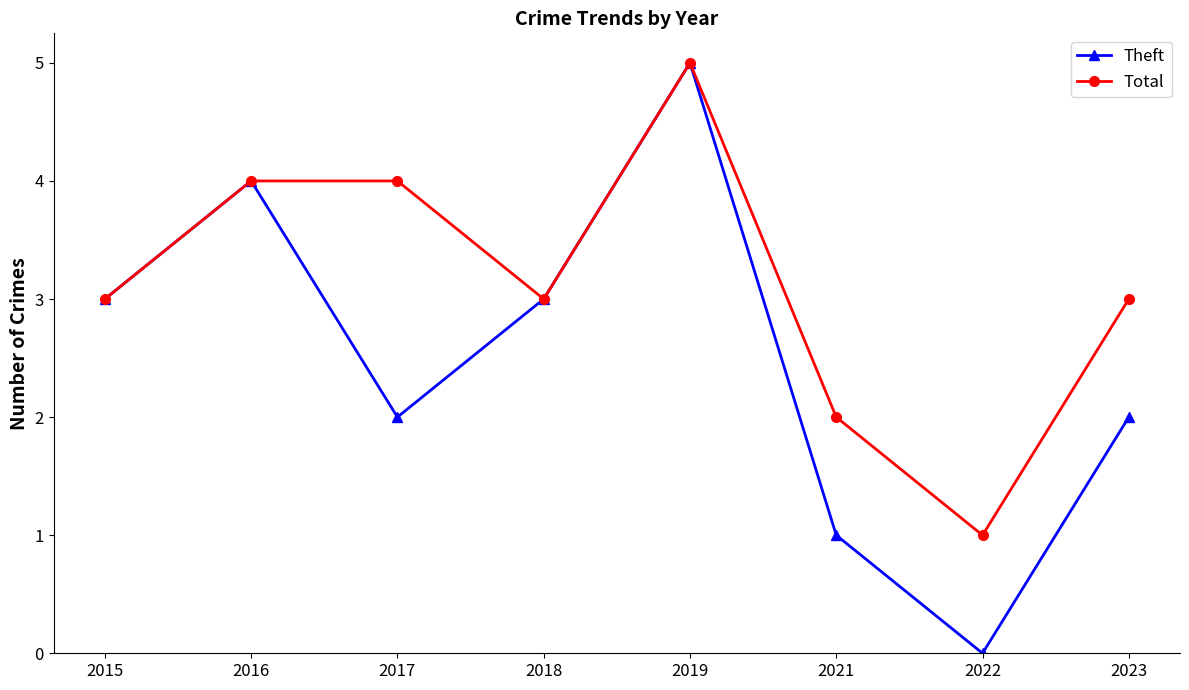

How many lines are shown in the chart?

2